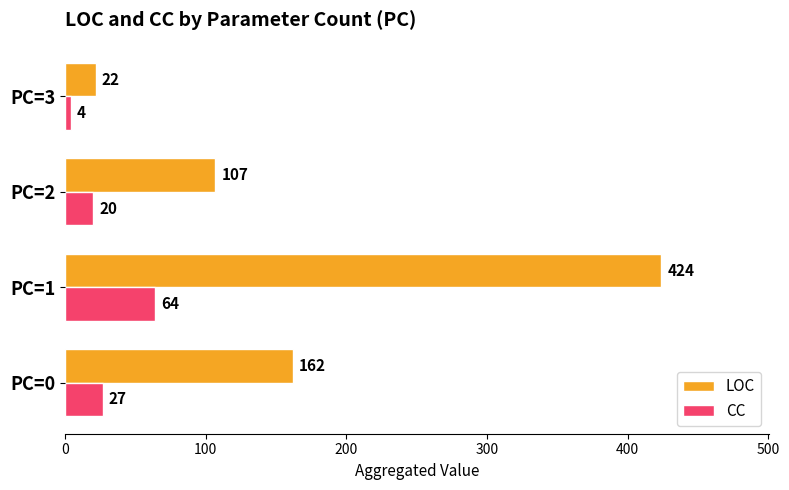

What are all the series names shown in the legend?

LOC, CC